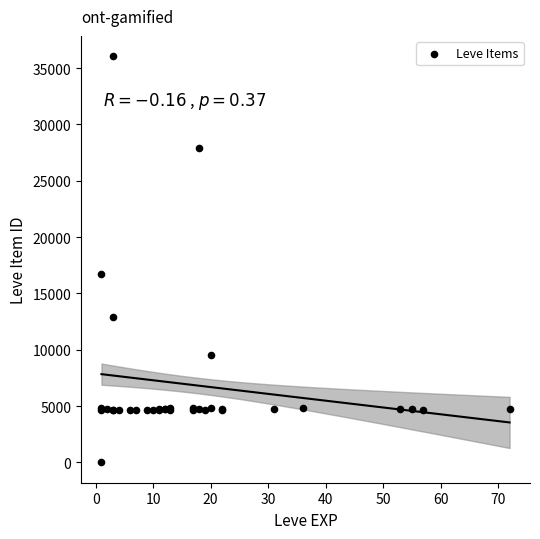

What Y value in the scatter plot is closest to 18031?

16734